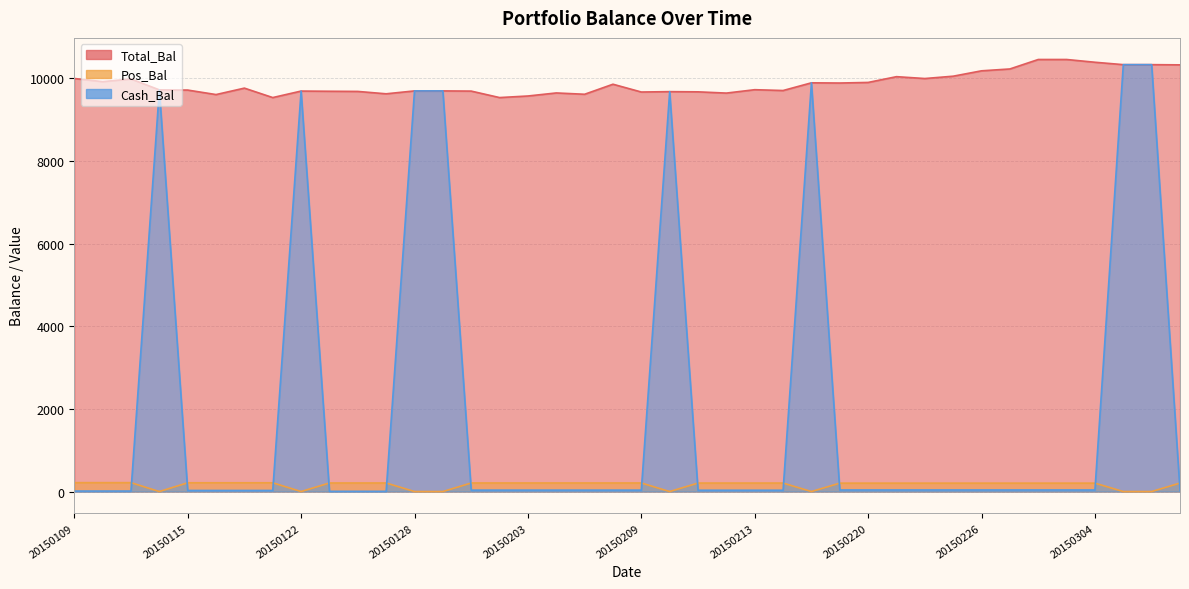

Is the value of Total_Bal at 20150114 greater than the value of Cash_Bal at 20150206?

Yes